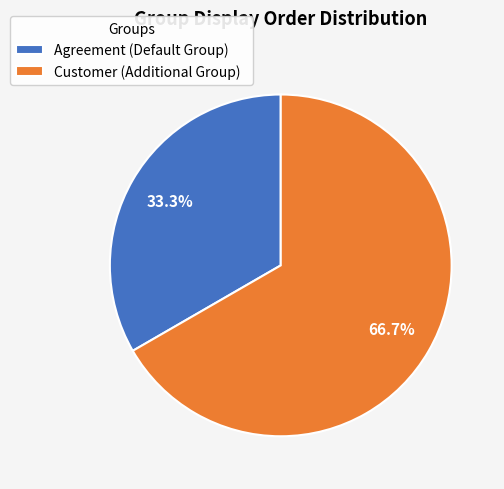

What percentage is the Customer (Additional Group) slice, to the nearest percent?

67%